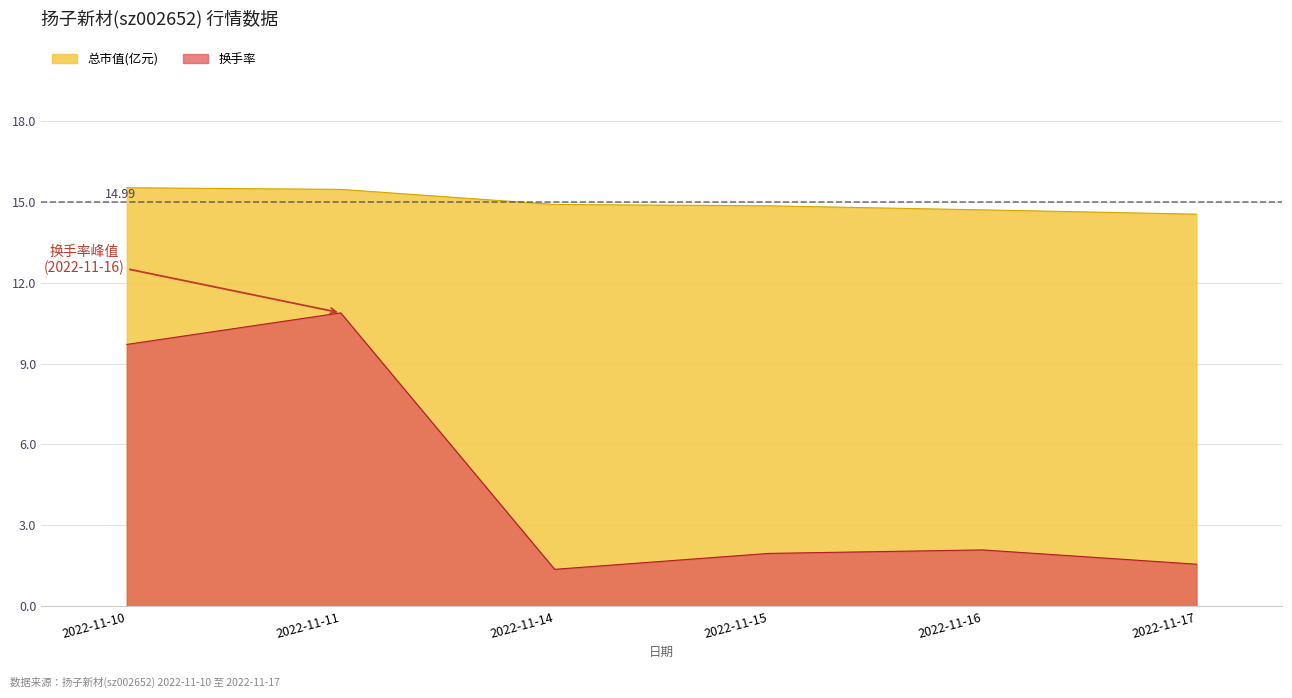

True or false: 总市值(亿元) and 涨跌幅% intersect in this chart.

False